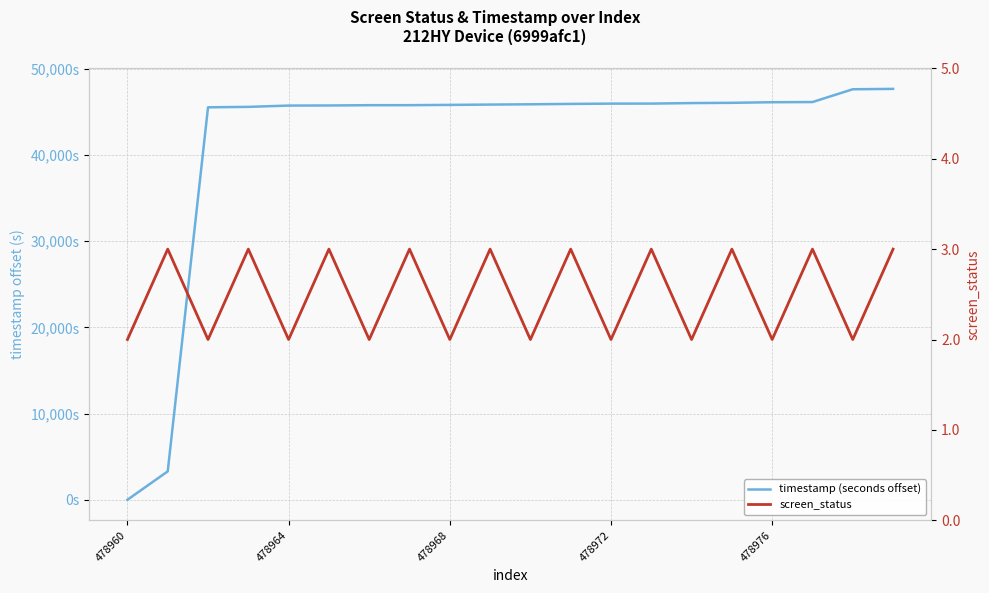

What is the difference between the second highest and minimum values in the timestamp (seconds offset) series?

47624.9